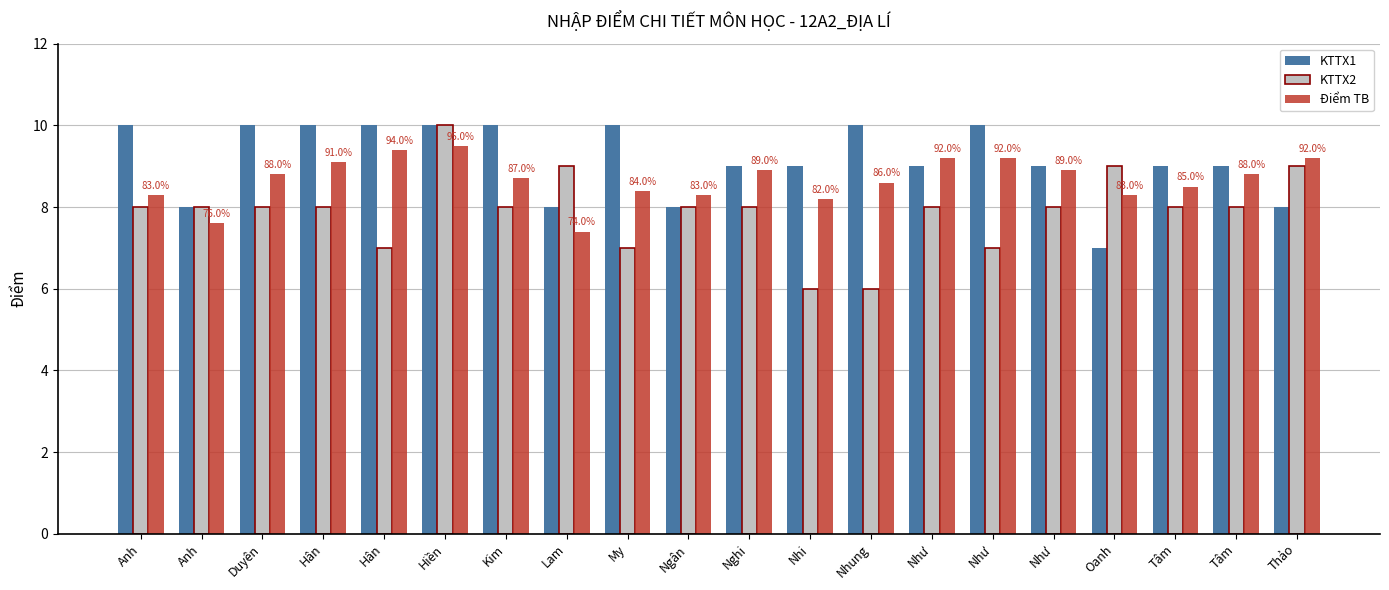

How many bars are there in each group?

3